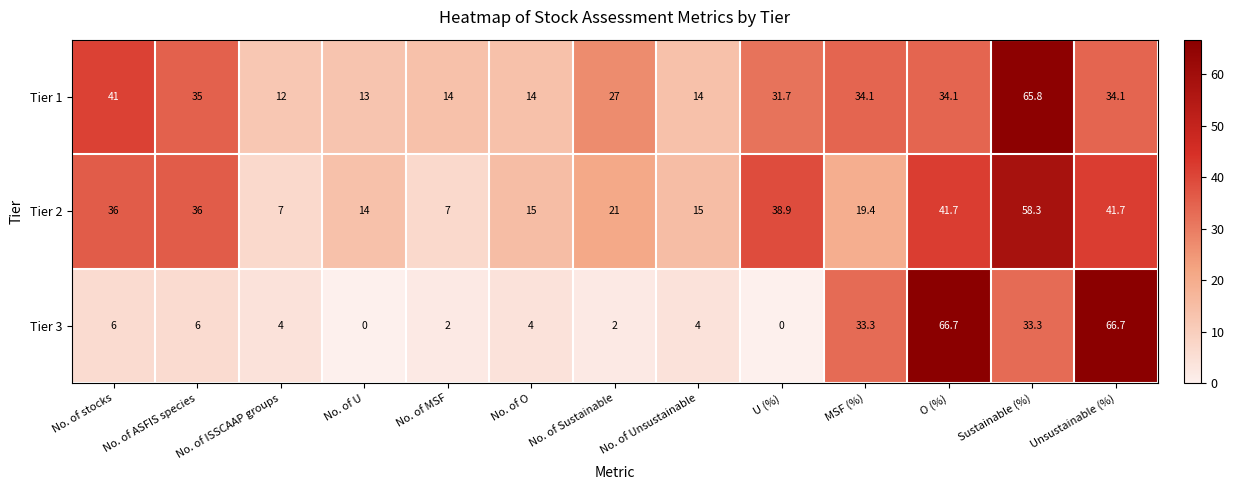

List the series in order of their peak value, highest first.

Tier 3, Tier 1, Tier 2